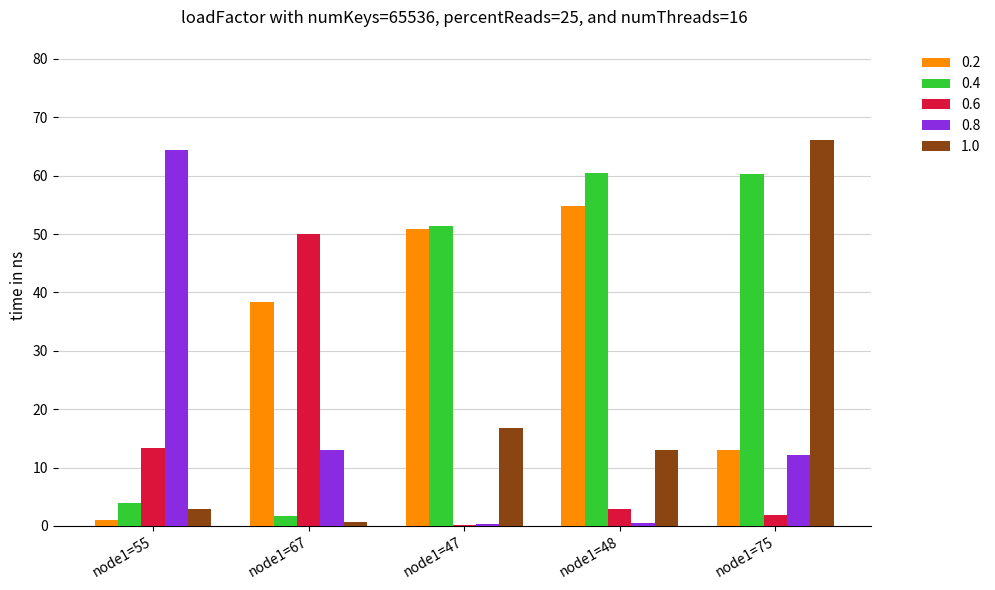

How many data points does each series have?

5